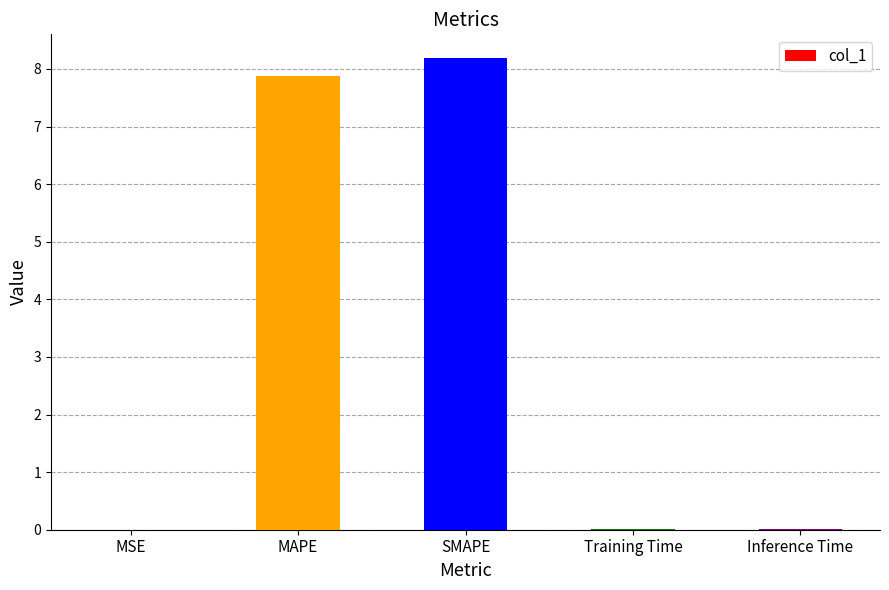

What is the sum of all values?

16.1